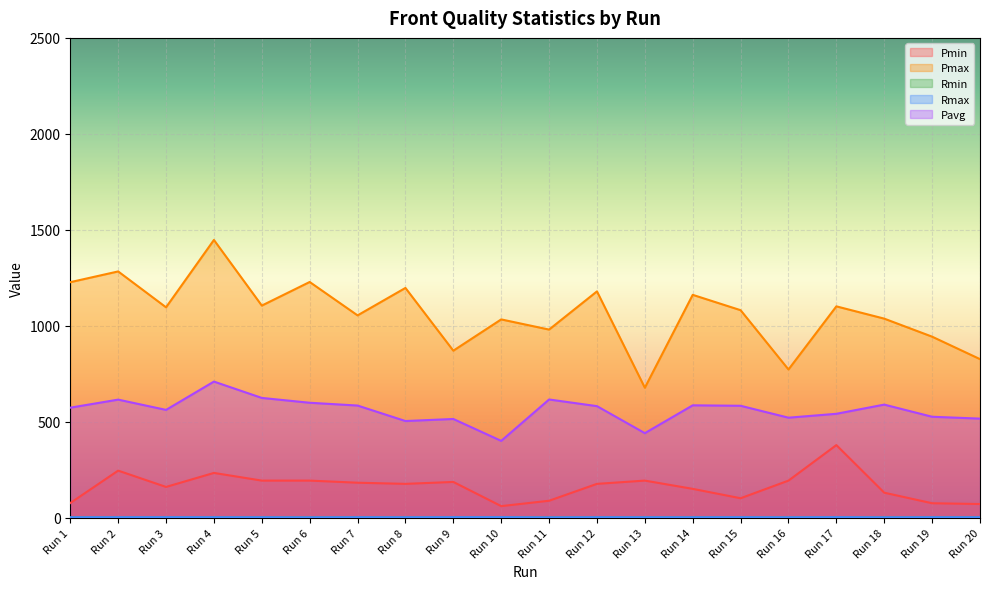

At which label does Pmax first exceed 1096?

Run 1